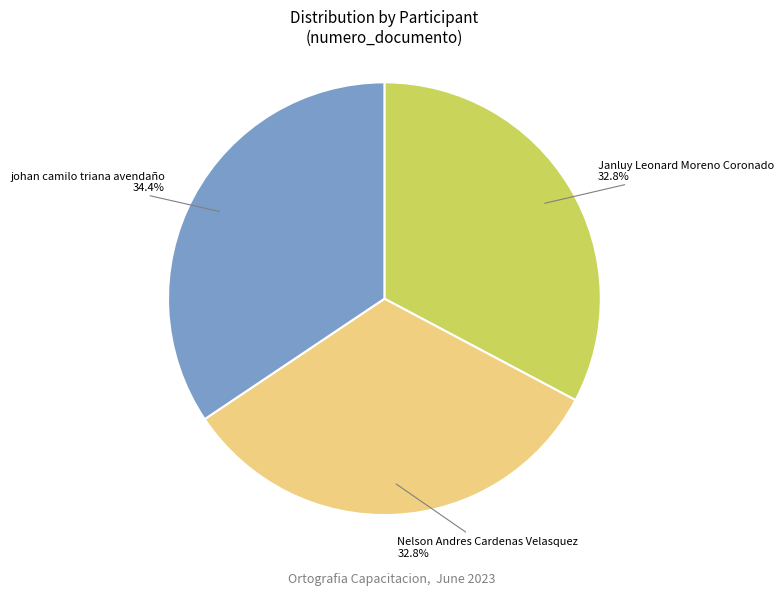

True or false: Nelson Andres Cardenas Velasquez accounts for 25% of the total.

False